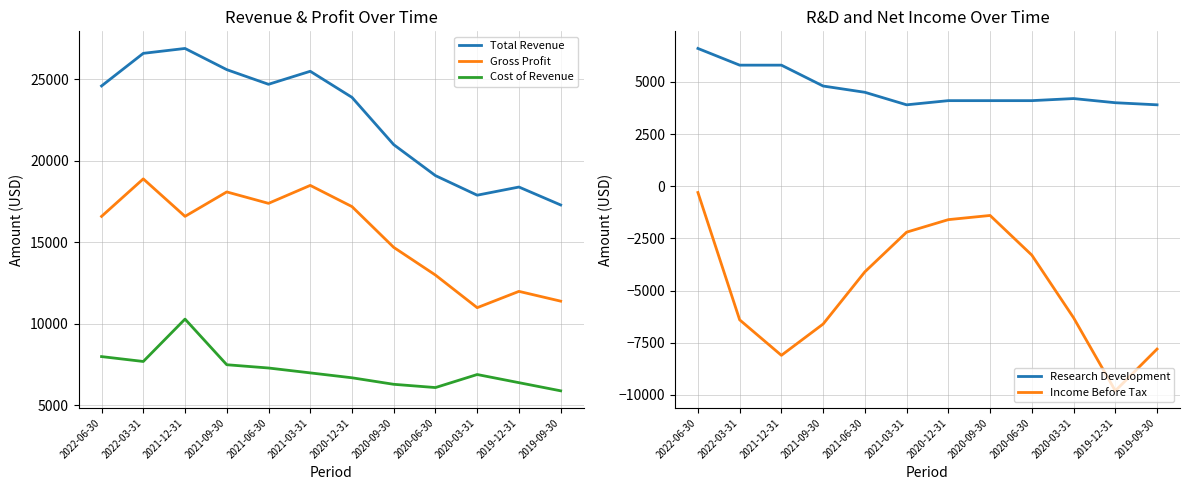

The value of Research Development at 2021-06-30 is 1614. True or false?

False